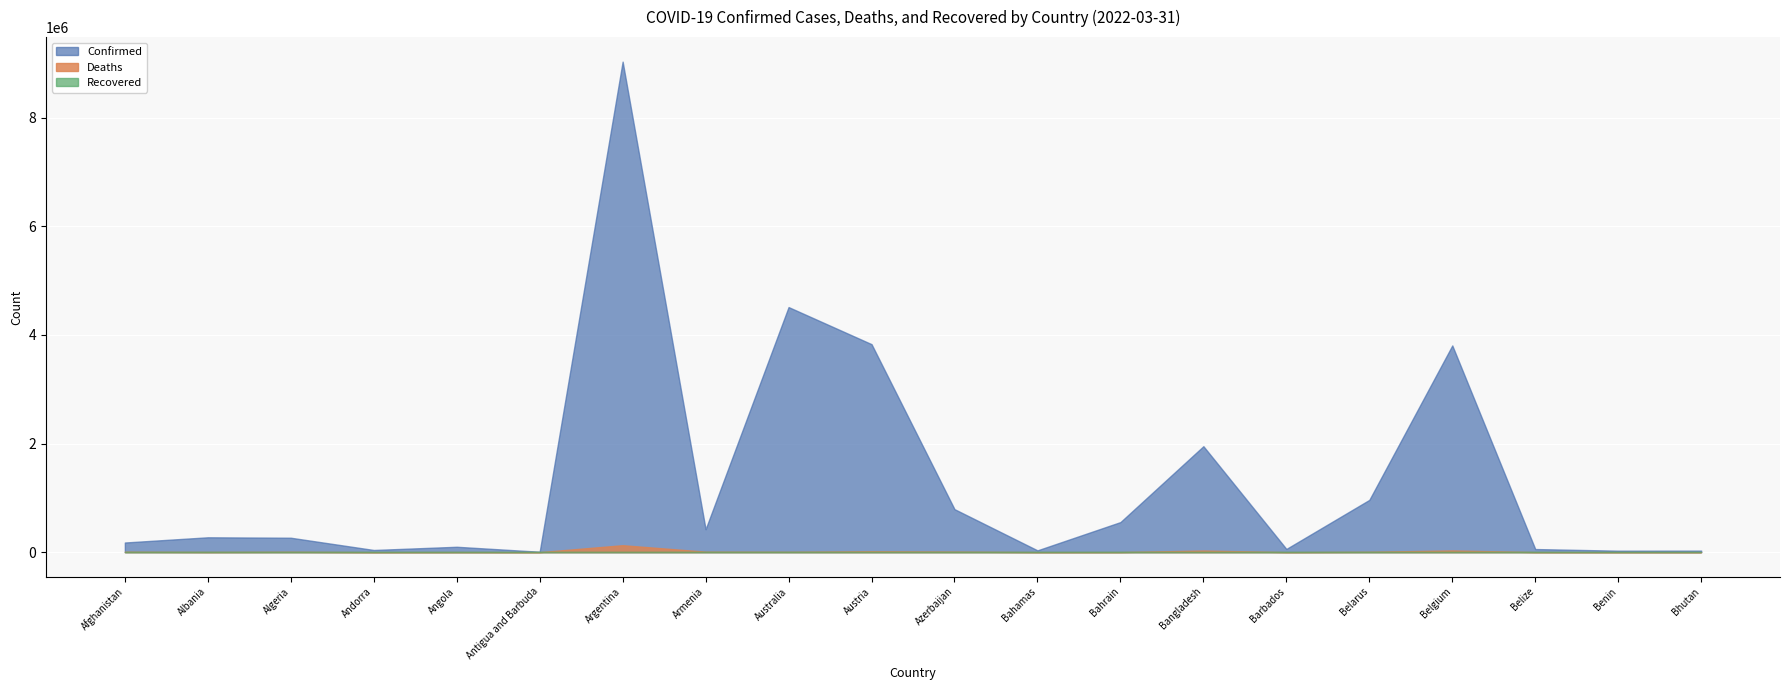

True or false: Confirmed and Deaths cross at least once.

False